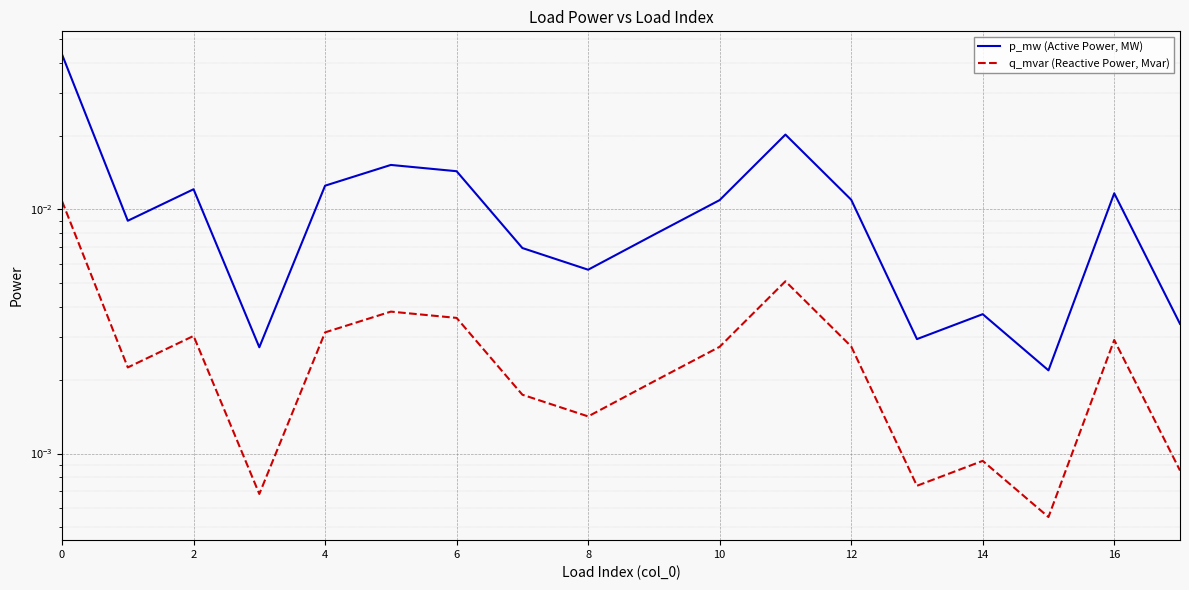

Is it true that p_mw (Active Power, MW) equals 0.0 at 17?

True